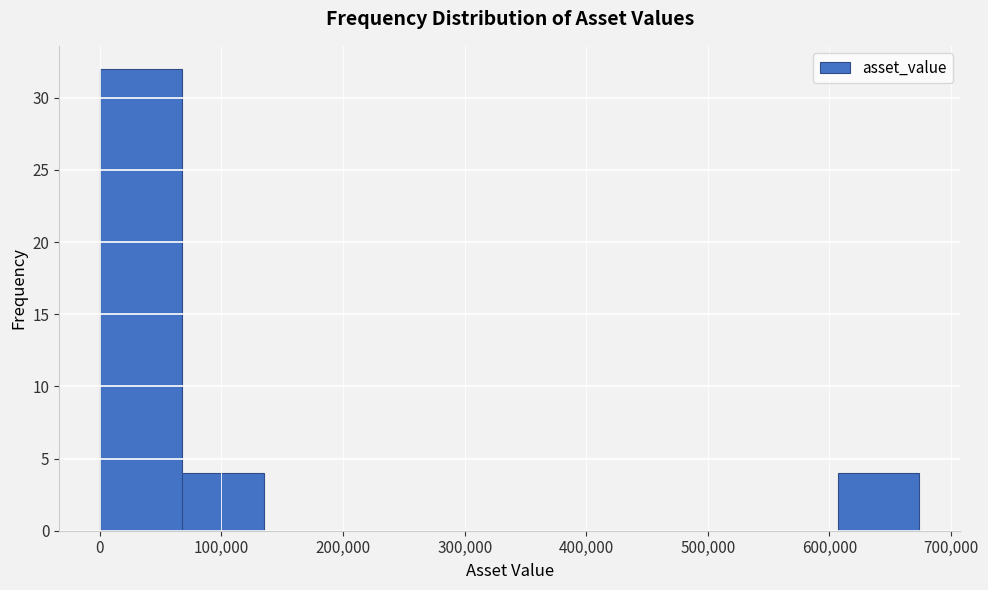

Which range on the x-axis has the tallest bar?

0 to 70000